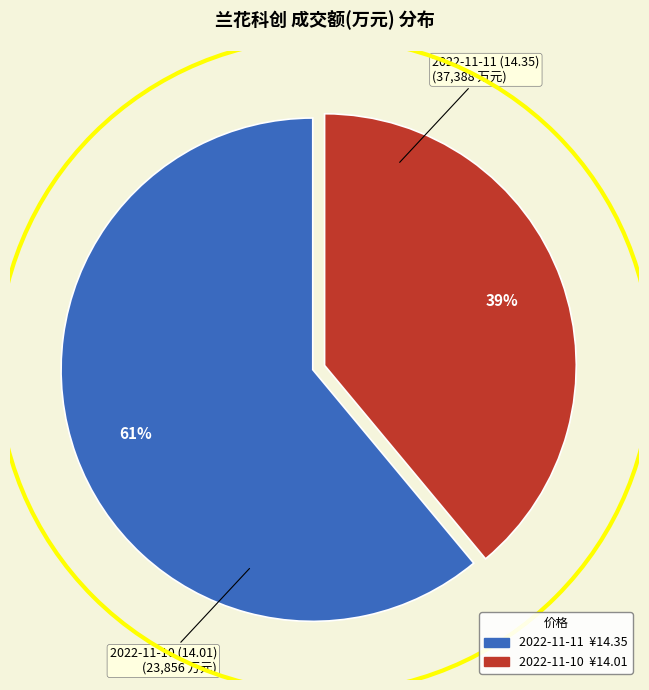

To the nearest percent, what is the difference between the largest and smallest slice percentages?

22%